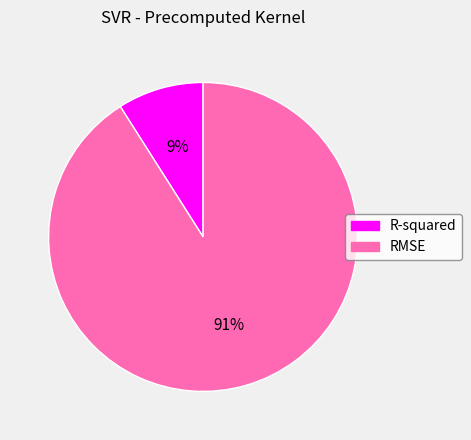

Is the sum of RMSE and R-squared greater than half?

Yes